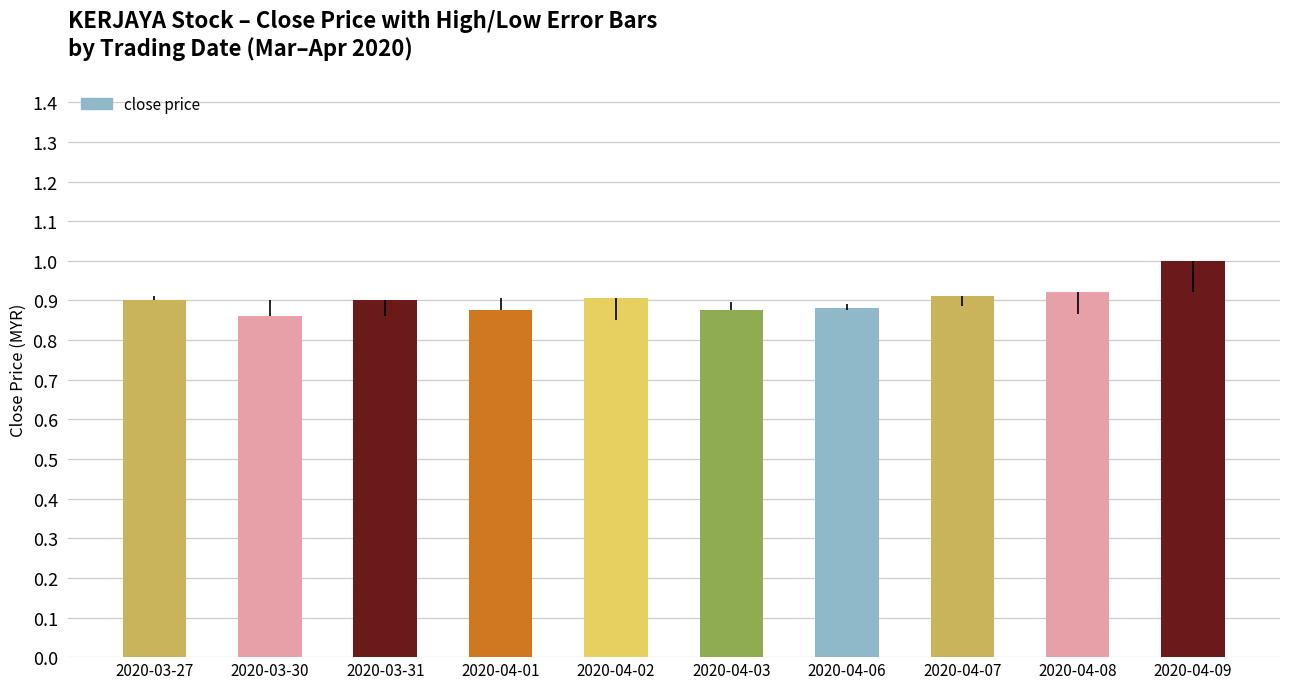

Which category has the highest value across all series?

2020-04-09